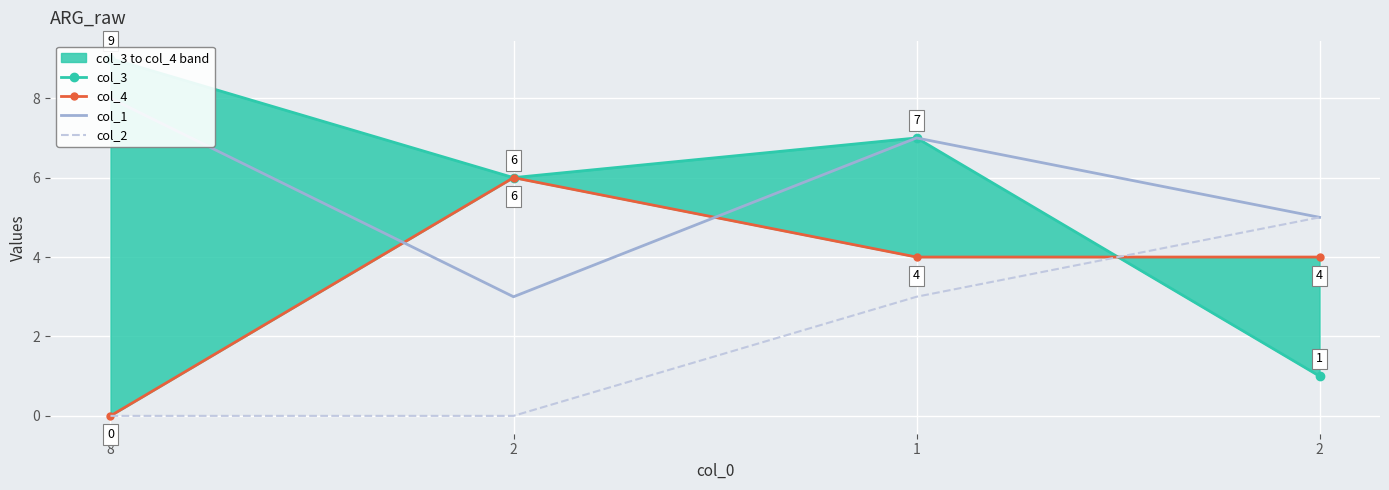

Where does the col_4 series first go above 4?

2